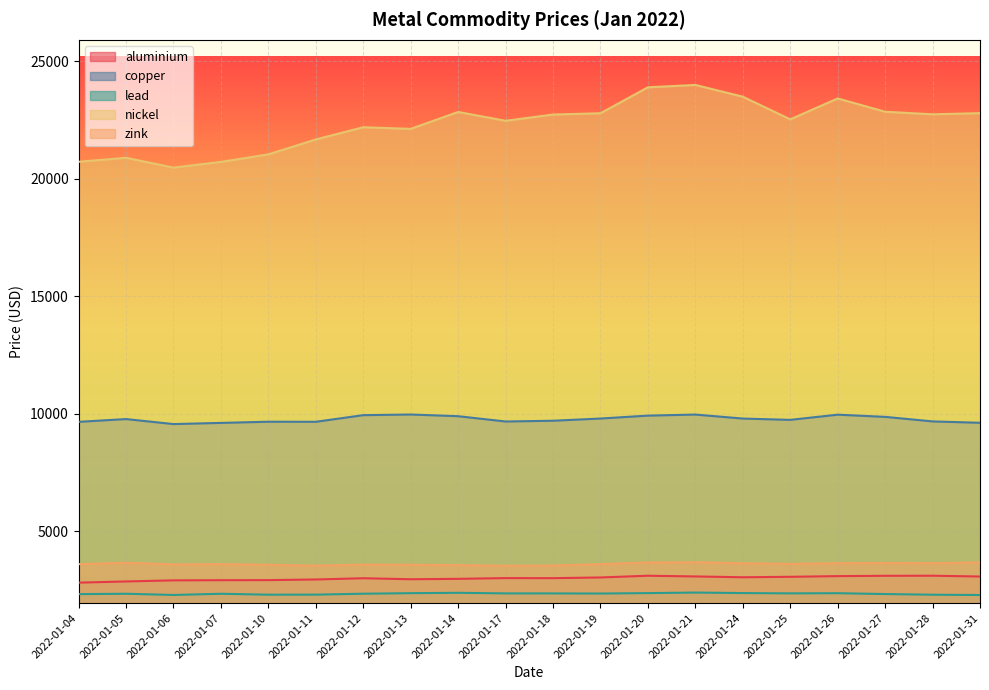

Reading right to left, what are all the values shown in this chart?

aluminium: 3076.0	3110.0	3107.0	3093.0	3064.0	3044.5	3079.5	3109.5	3036.0	3006.0	3009.0	2977.5	2960.0	3003.0	2950.0	2923.0	2919.5	2912.5	2866.0	2815.5
copper: 9620.0	9678.0	9872.0	9965.0	9744.0	9800.0	9970.0	9925.0	9801.0	9707.0	9674.5	9900.0	9972.0	9945.0	9662.0	9665.0	9615.0	9565.0	9778.0	9660.0
lead: 2289.0	2302.0	2330.0	2366.0	2359.0	2372.0	2393.5	2370.0	2352.0	2357.0	2358.0	2383.0	2367.0	2344.5	2305.0	2303.0	2342.0	2291.0	2343.0	2327.0
nickel: 22800.0	22750.0	22860.0	23425.0	22535.0	23500.0	24000.0	23900.0	22795.0	22740.0	22475.0	22850.0	22130.0	22200.0	21680.0	21045.0	20725.0	20480.0	20900.0	20730.0
zink: 3675.0	3644.0	3649.0	3645.0	3615.0	3642.0	3686.0	3674.0	3602.0	3544.0	3535.0	3560.0	3575.0	3582.0	3540.0	3576.5	3602.5	3590.0	3660.0	3602.0